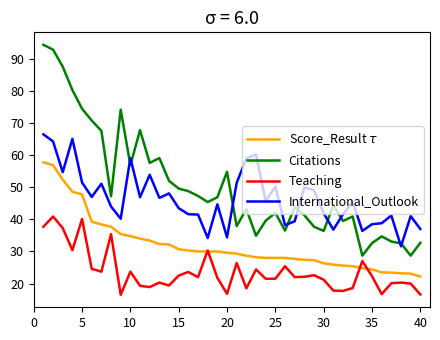

What is the minimum value shown in the chart?

16.5